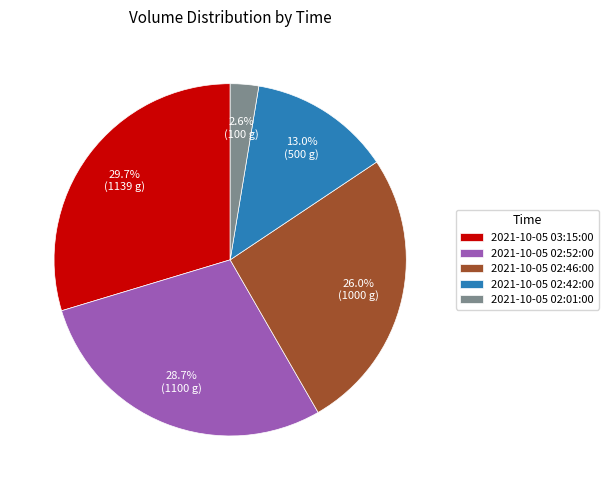

What is the total percentage of 2021-10-05 02:42:00 and 2021-10-05 02:52:00?

41.7%